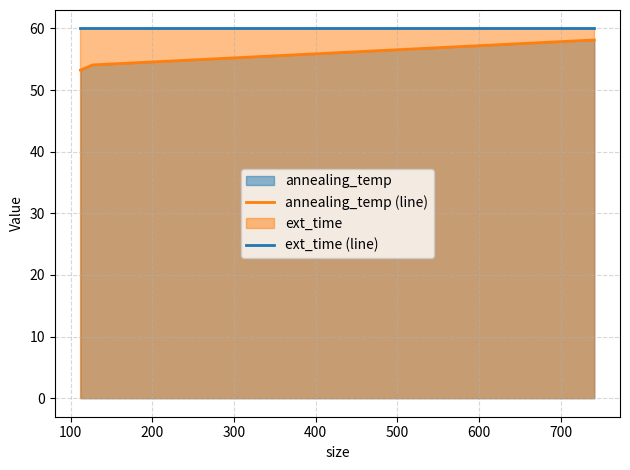

What is the minimum value shown in the chart?

53.2